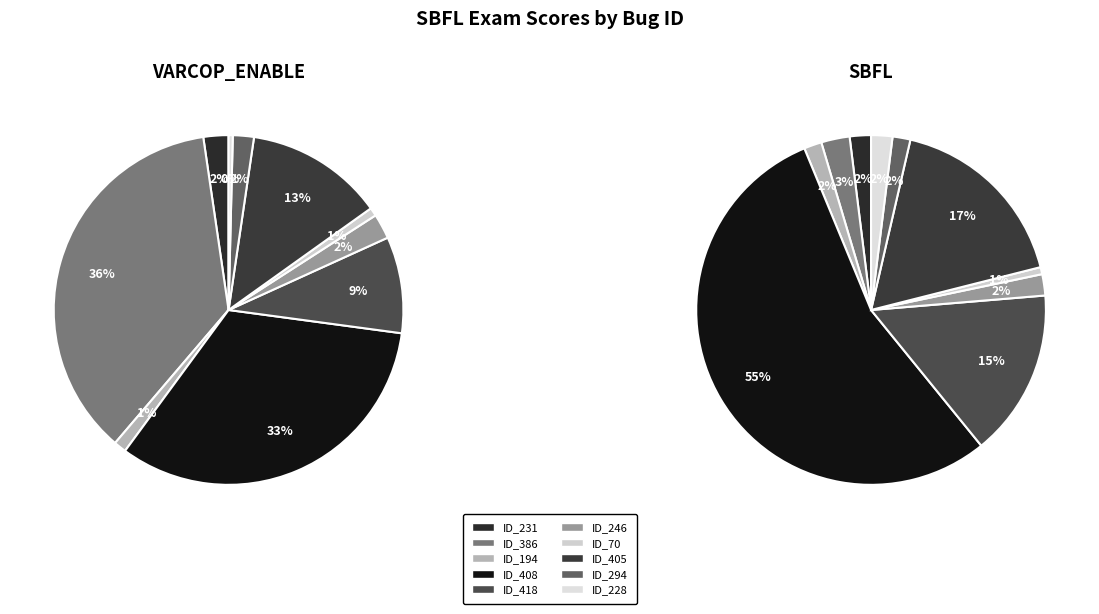

To the nearest percent, what percentage of the pie is ID_408?

33%